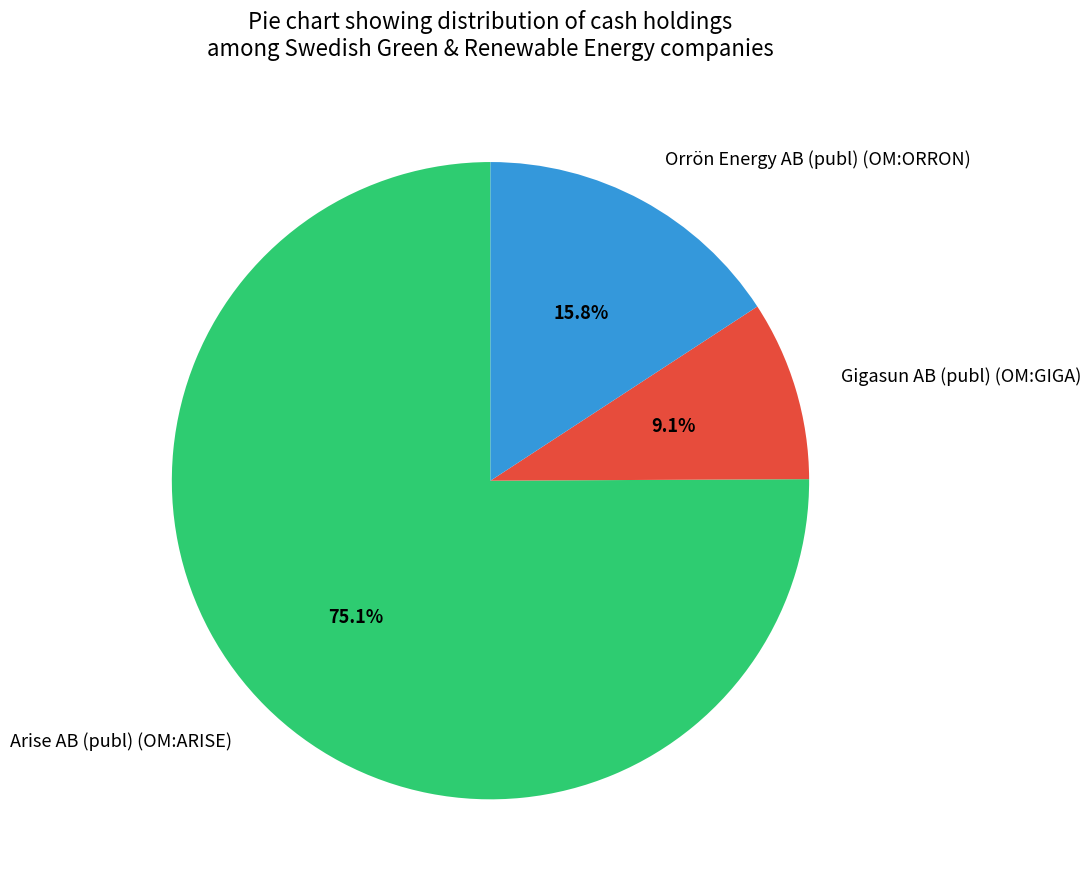

Rank the categories by value from highest to lowest.

Arise AB (publ) (OM:ARISE), Orrön Energy AB (publ) (OM:ORRON), Gigasun AB (publ) (OM:GIGA)